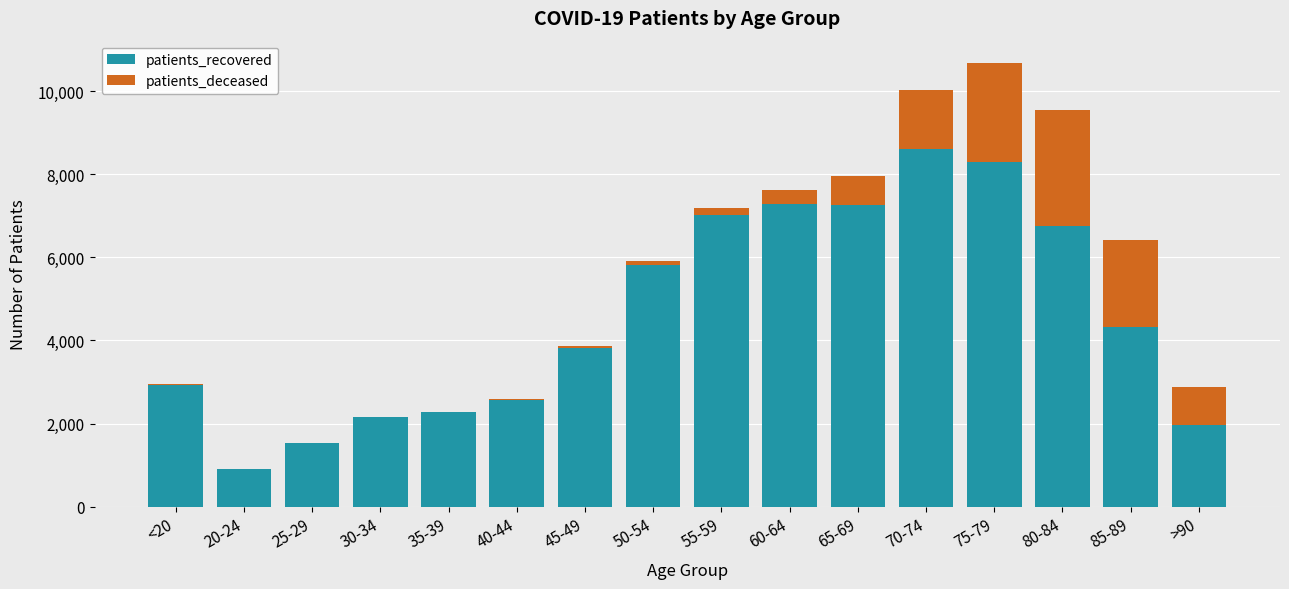

At which category is the sum across all series the highest?

75-79